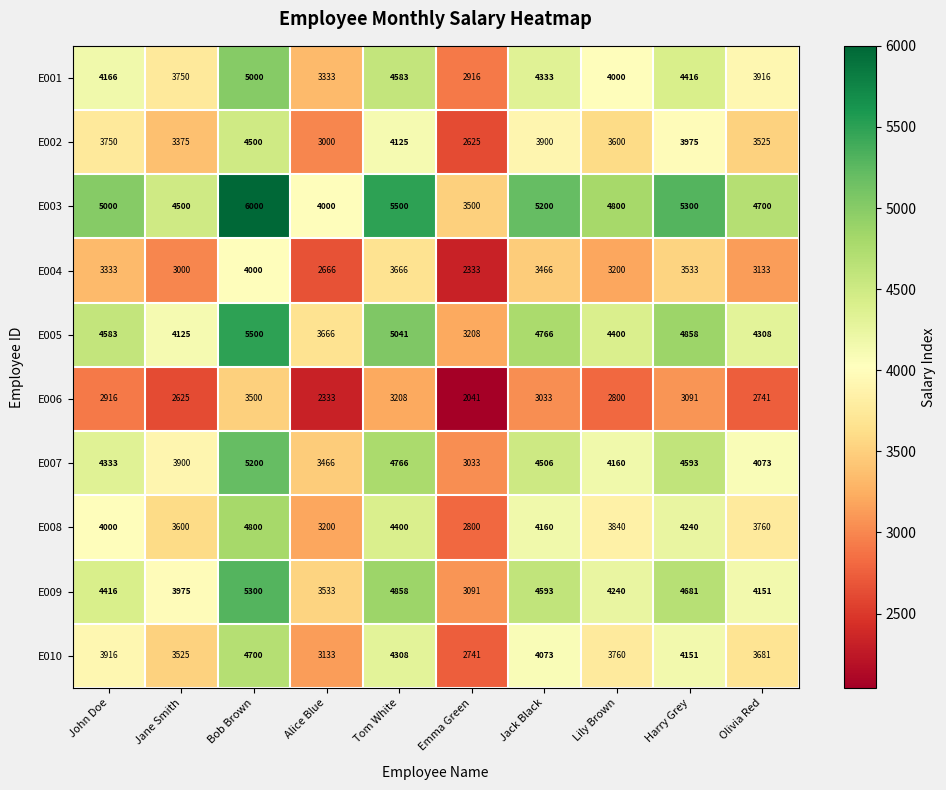

Is it true that E006 equals 3208 at Tom White?

True